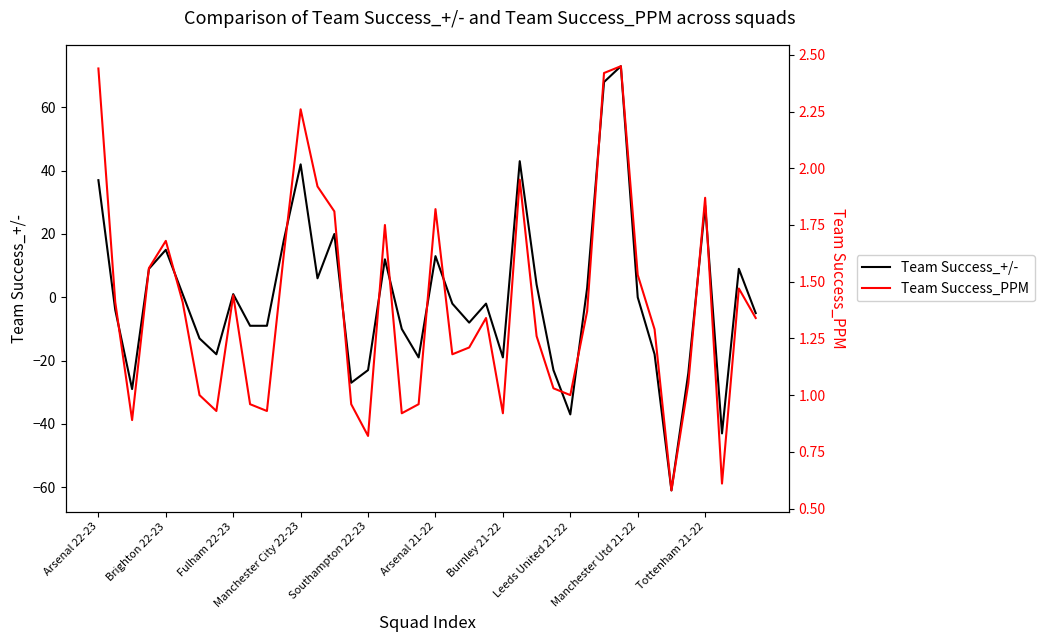

In Team Success_+/-, how many points are lower than both neighbors (excluding endpoints)?

10